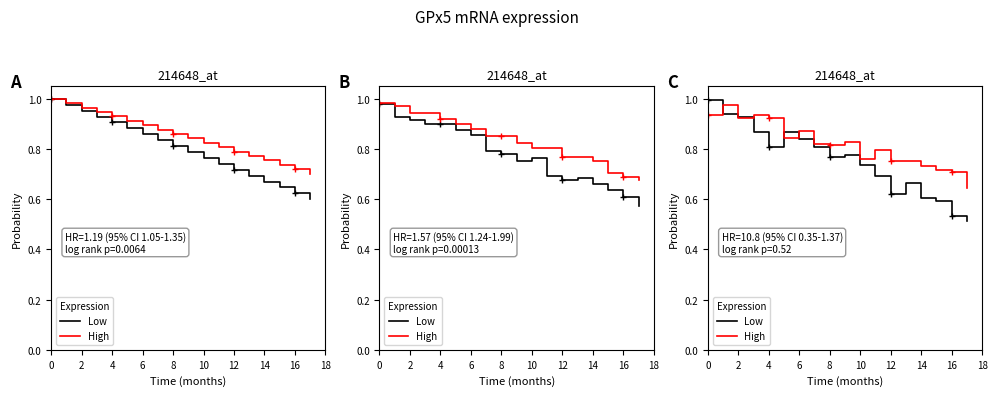

Which series has the largest total across all categories?

High